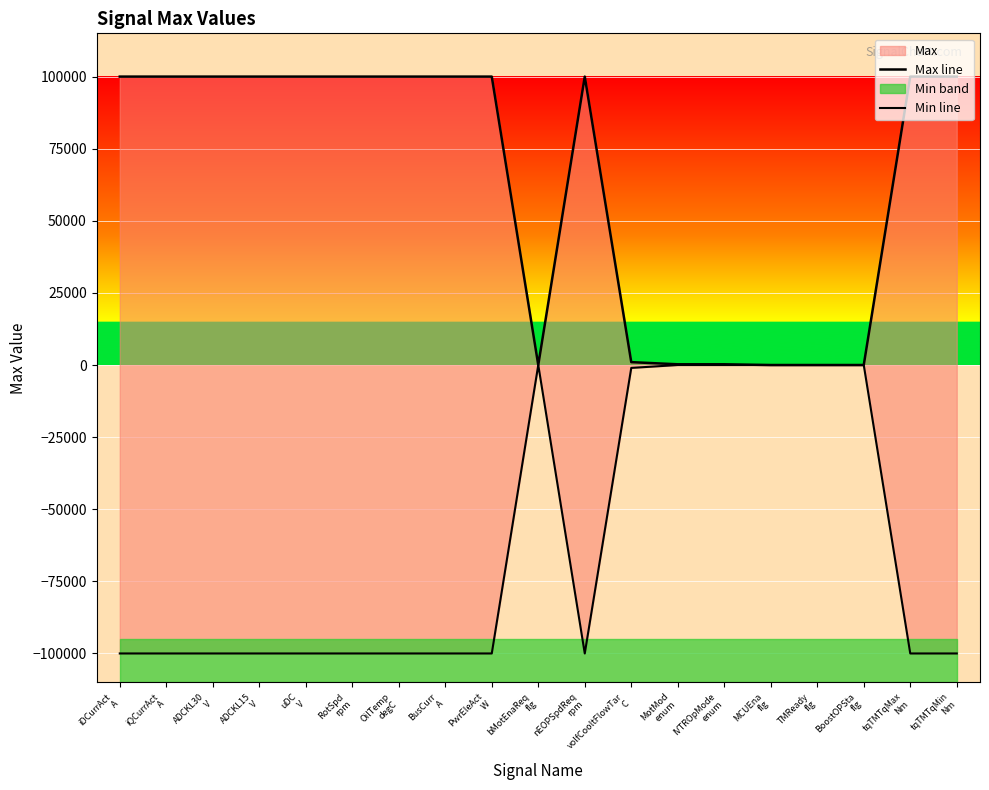

What is the minimum value shown in the chart?

-100000